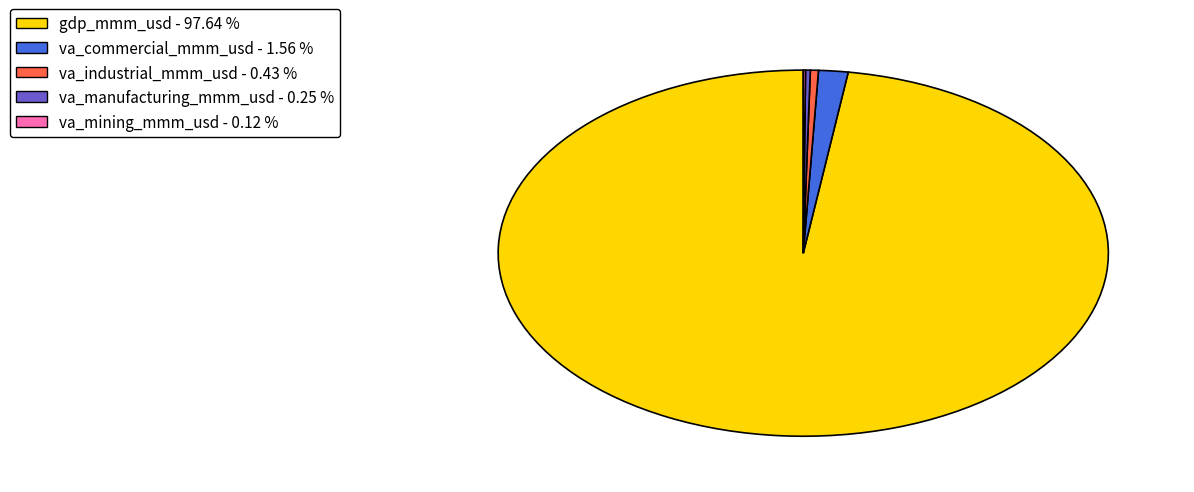

Which slice represents more than half of the pie?

gdp_mmm_usd - 97.64 %